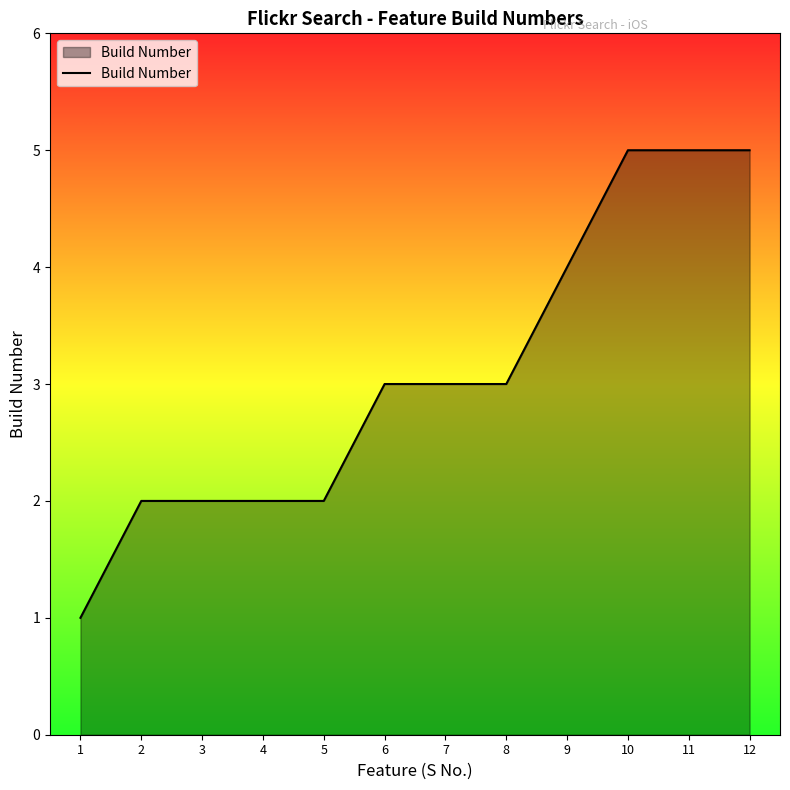

What is the change in value from 2 to 9?

+2